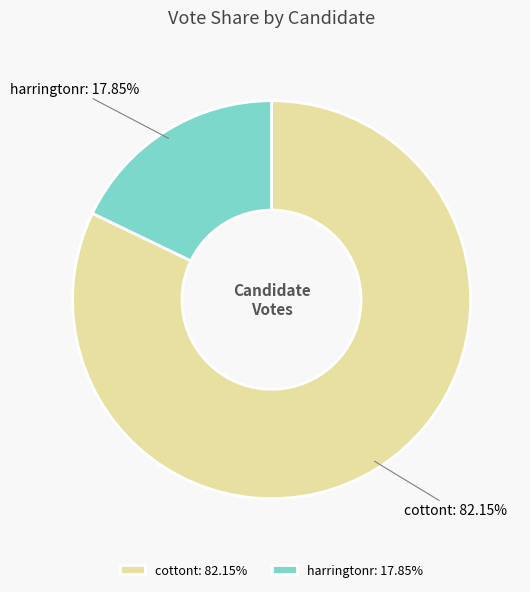

To the nearest percent, what percentage of the pie is harringtonr?

18%